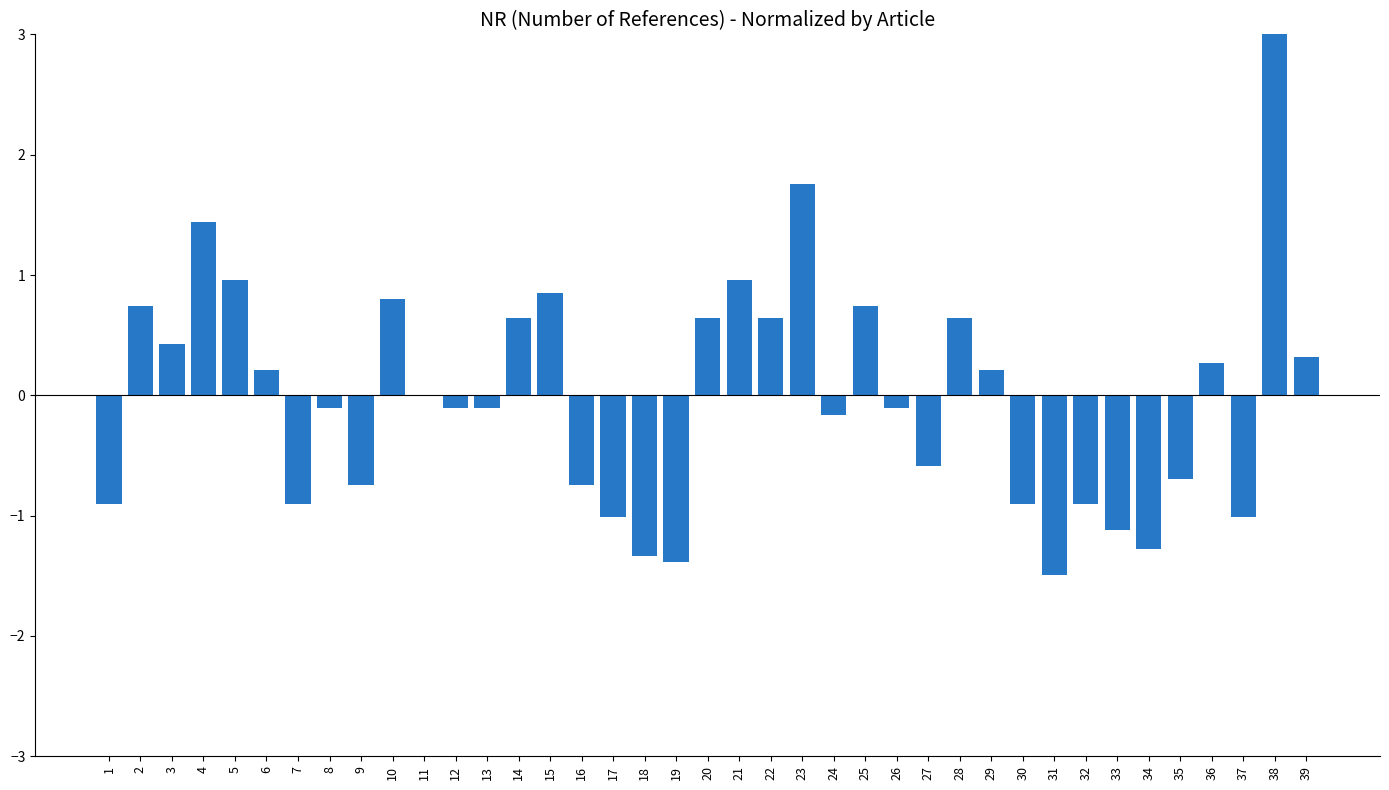

Which label corresponds to the largest value in the chart?

38